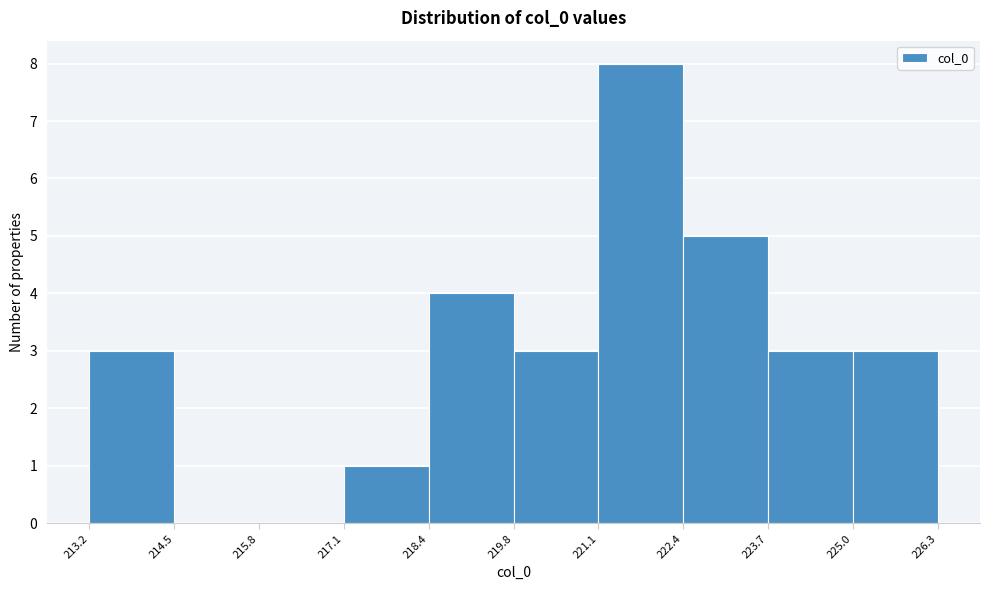

Reading left to right, transcribe this chart: for each bar, give the range it covers on the x-axis and its height. The values are not printed on the chart, so give them approximately, as read against the axis.

213.2 to 214.5: 3
214.5 to 215.8: 0
215.8 to 217.1: 0
217.1 to 218.4: 1
218.4 to 219.8: 4
219.8 to 221.1: 3
221.1 to 222.4: 8
222.4 to 223.7: 5
223.7 to 225.0: 3
225.0 to 226.3: 3